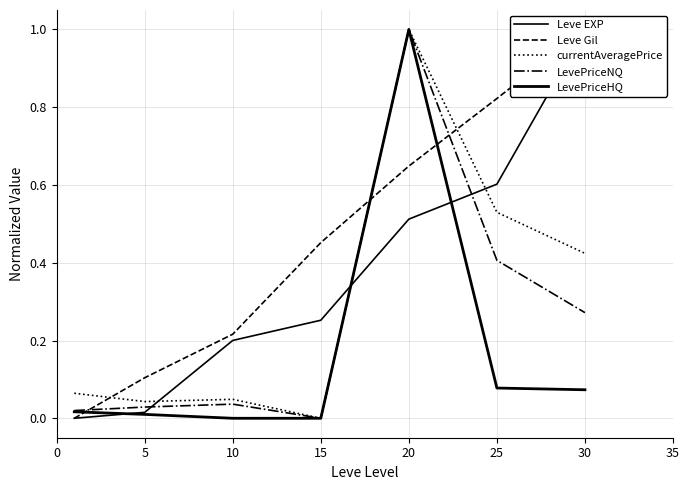

Which series ends up on top after the final intersection of Leve Gil and LevePriceHQ?

Leve Gil